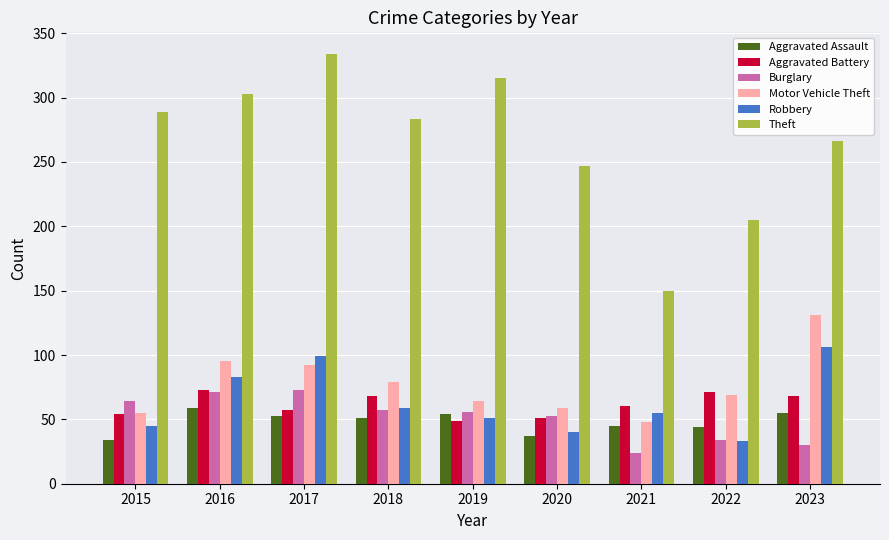

Which series has the largest range (max minus min)?

Theft